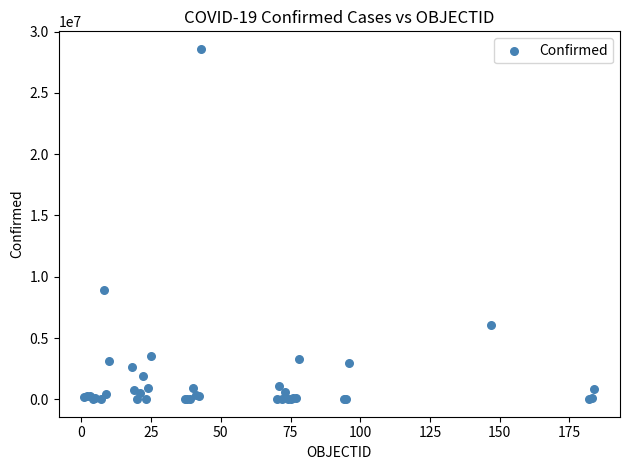

What Y value in the scatter plot is closest to 14298241?

8878486